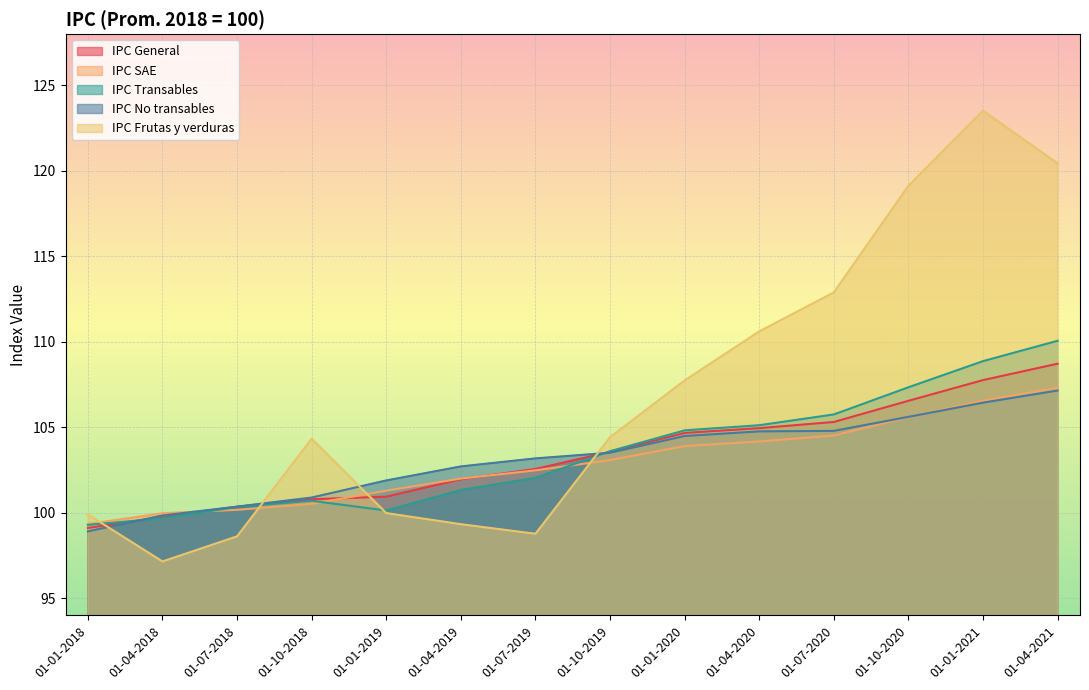

The IPC No transables series shows 100.4 at 01-07-2018. True or false?

True